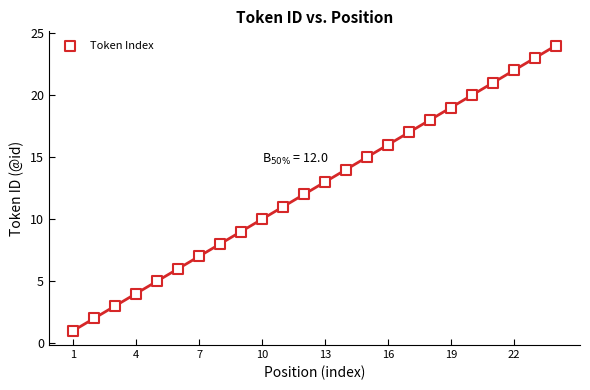

What is the range of Y values (max minus min)?

23